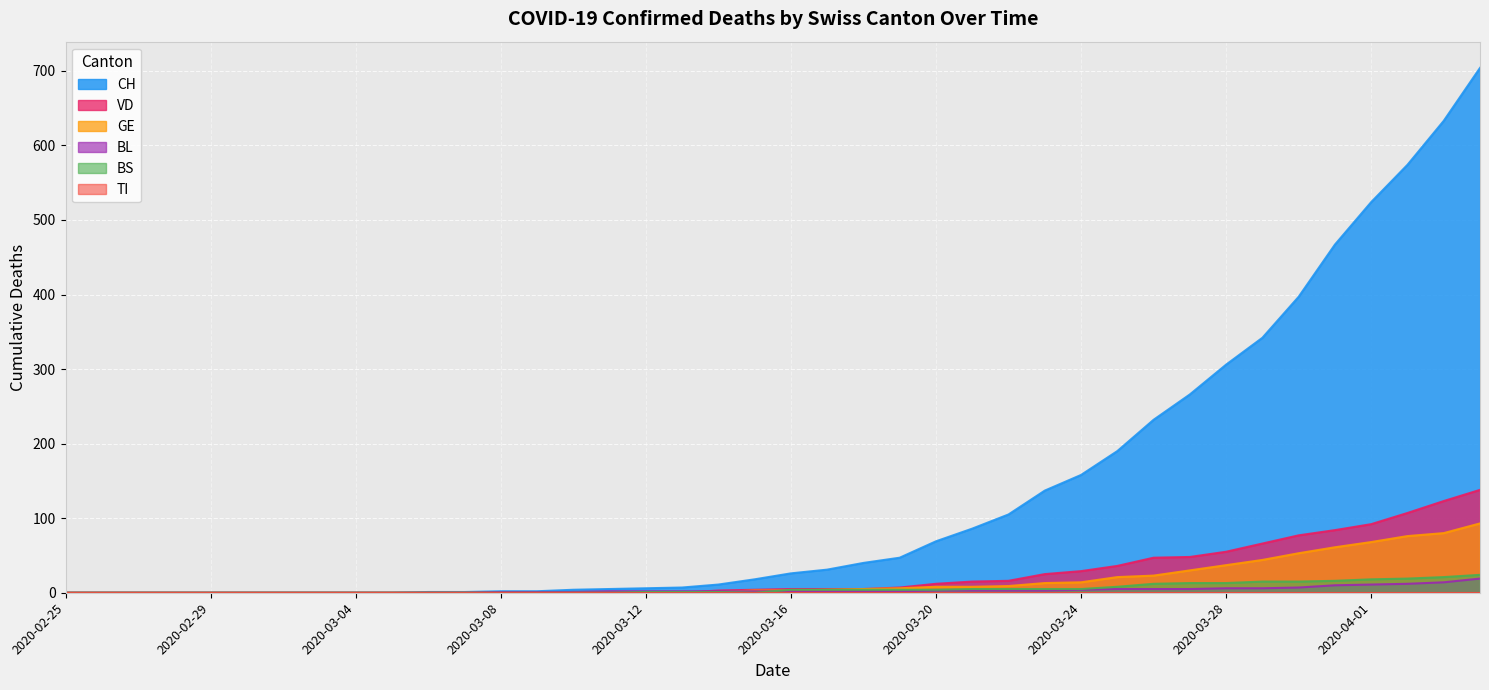

Reading left to right, list all the values displayed in this chart.

CH: 2020-02-25=0	2020-02-26=0	2020-02-27=0	2020-02-28=0	2020-02-29=0	2020-03-01=0	2020-03-02=0	2020-03-03=0	2020-03-04=0	2020-03-05=0	2020-03-06=1	2020-03-07=1	2020-03-08=2	2020-03-09=2	2020-03-10=4	2020-03-11=5	2020-03-12=6	2020-03-13=7	2020-03-14=11	2020-03-15=18	2020-03-16=26	2020-03-17=31	2020-03-18=40	2020-03-19=47	2020-03-20=69	2020-03-21=86	2020-03-22=105	2020-03-23=137	2020-03-24=158	2020-03-25=190	2020-03-26=232	2020-03-27=266	2020-03-28=306	2020-03-29=342	2020-03-30=397	2020-03-31=467	2020-04-01=524	2020-04-02=574	2020-04-03=633	2020-04-04=704
VD: 2020-02-25=0	2020-02-26=0	2020-02-27=0	2020-02-28=0	2020-02-29=0	2020-03-01=0	2020-03-02=0	2020-03-03=0	2020-03-04=0	2020-03-05=0	2020-03-06=0	2020-03-07=0	2020-03-08=0	2020-03-09=0	2020-03-10=1	2020-03-11=0	2020-03-12=0	2020-03-13=0	2020-03-14=3	2020-03-15=4	2020-03-16=5	2020-03-17=5	2020-03-18=5	2020-03-19=7	2020-03-20=12	2020-03-21=15	2020-03-22=16	2020-03-23=25	2020-03-24=29	2020-03-25=36	2020-03-26=47	2020-03-27=48	2020-03-28=55	2020-03-29=66	2020-03-30=77	2020-03-31=84	2020-04-01=92	2020-04-02=107	2020-04-03=123	2020-04-04=138
GE: 2020-02-25=0	2020-02-26=0	2020-02-27=0	2020-02-28=0	2020-02-29=0	2020-03-01=0	2020-03-02=0	2020-03-03=0	2020-03-04=0	2020-03-05=0	2020-03-06=0	2020-03-07=0	2020-03-08=0	2020-03-09=0	2020-03-10=1	2020-03-11=1	2020-03-12=1	2020-03-13=1	2020-03-14=1	2020-03-15=3	2020-03-16=3	2020-03-17=4	2020-03-18=5	2020-03-19=6	2020-03-20=8	2020-03-21=8	2020-03-22=9	2020-03-23=13	2020-03-24=14	2020-03-25=21	2020-03-26=23	2020-03-27=30	2020-03-28=37	2020-03-29=44	2020-03-30=53	2020-03-31=61	2020-04-01=68	2020-04-02=76	2020-04-03=80	2020-04-04=93
BL: 2020-02-25=0	2020-02-26=0	2020-02-27=0	2020-02-28=0	2020-02-29=0	2020-03-01=0	2020-03-02=0	2020-03-03=0	2020-03-04=0	2020-03-05=0	2020-03-06=0	2020-03-07=0	2020-03-08=1	2020-03-09=1	2020-03-10=1	2020-03-11=2	2020-03-12=2	2020-03-13=2	2020-03-14=2	2020-03-15=2	2020-03-16=2	2020-03-17=2	2020-03-18=2	2020-03-19=2	2020-03-20=3	2020-03-21=3	2020-03-22=3	2020-03-23=3	2020-03-24=4	2020-03-25=5	2020-03-26=5	2020-03-27=5	2020-03-28=6	2020-03-29=6	2020-03-30=7	2020-03-31=10	2020-04-01=11	2020-04-02=12	2020-04-03=14	2020-04-04=19
BS: 2020-02-25=0	2020-02-26=0	2020-02-27=0	2020-02-28=0	2020-02-29=0	2020-03-01=0	2020-03-02=0	2020-03-03=0	2020-03-04=0	2020-03-05=0	2020-03-06=0	2020-03-07=0	2020-03-08=0	2020-03-09=0	2020-03-10=0	2020-03-11=0	2020-03-12=1	2020-03-13=1	2020-03-14=1	2020-03-15=0	2020-03-16=4	2020-03-17=4	2020-03-18=4	2020-03-19=4	2020-03-20=4	2020-03-21=5	2020-03-22=5	2020-03-23=5	2020-03-24=5	2020-03-25=8	2020-03-26=12	2020-03-27=13	2020-03-28=13	2020-03-29=15	2020-03-30=15	2020-03-31=16	2020-04-01=18	2020-04-02=19	2020-04-03=21	2020-04-04=24